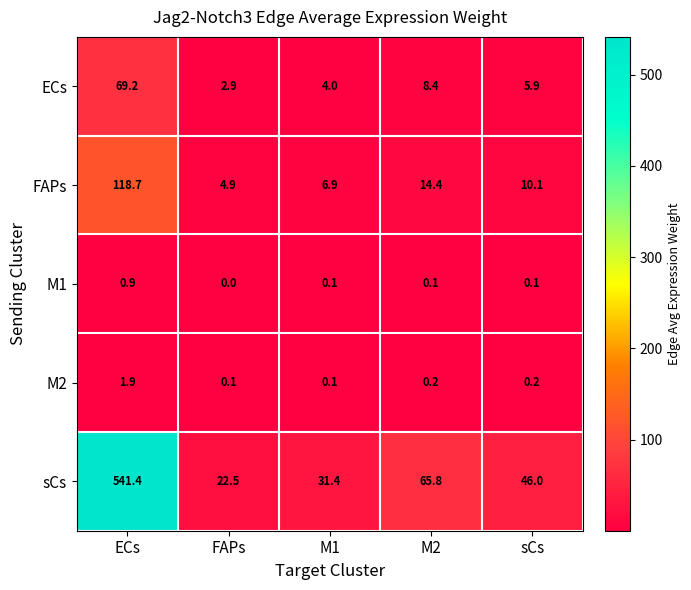

The value of sCs at M1 is 43.0. True or false?

False